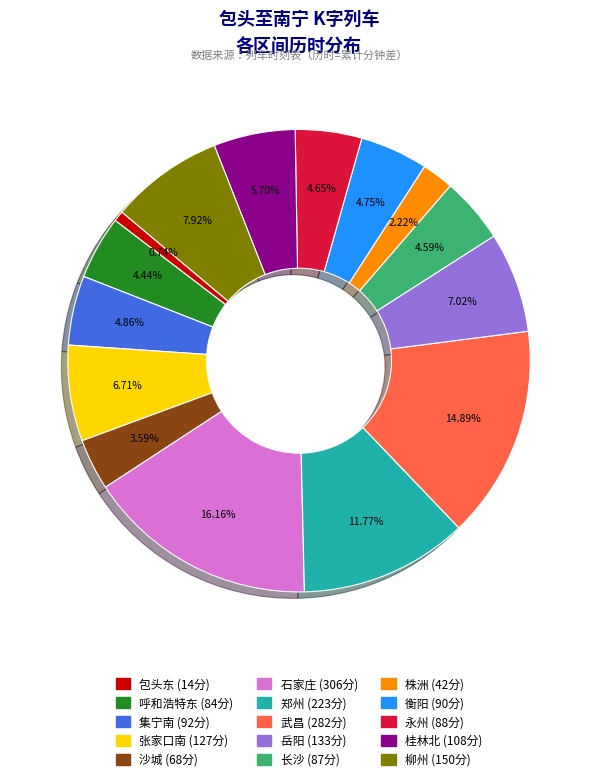

Combined, do 岳阳 and 株洲 account for over 50%?

No